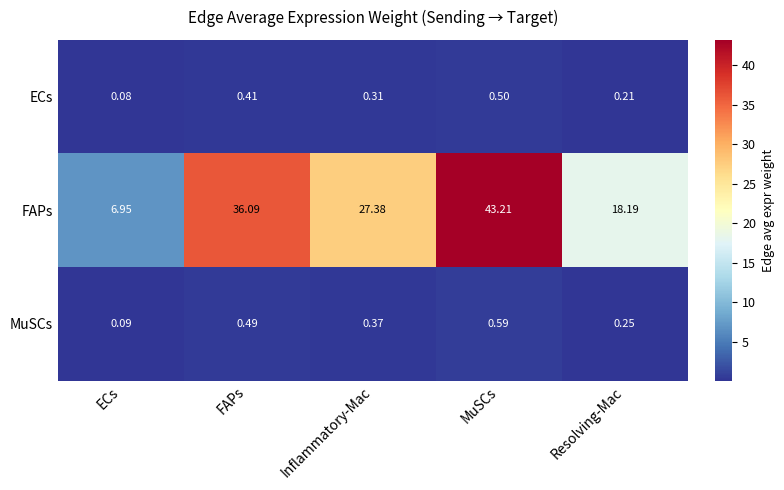

Rank the categories by MuSCs value from lowest to highest.

ECs, Resolving-Mac, Inflammatory-Mac, FAPs, MuSCs